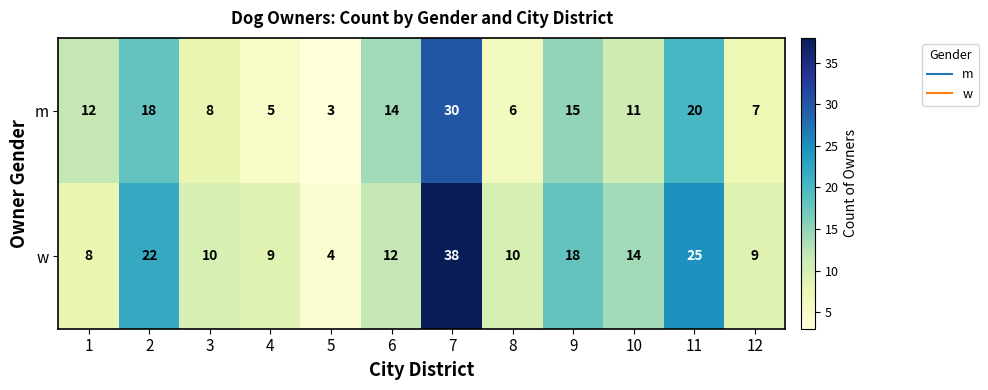

The value of m at 5 is 5. True or false?

False